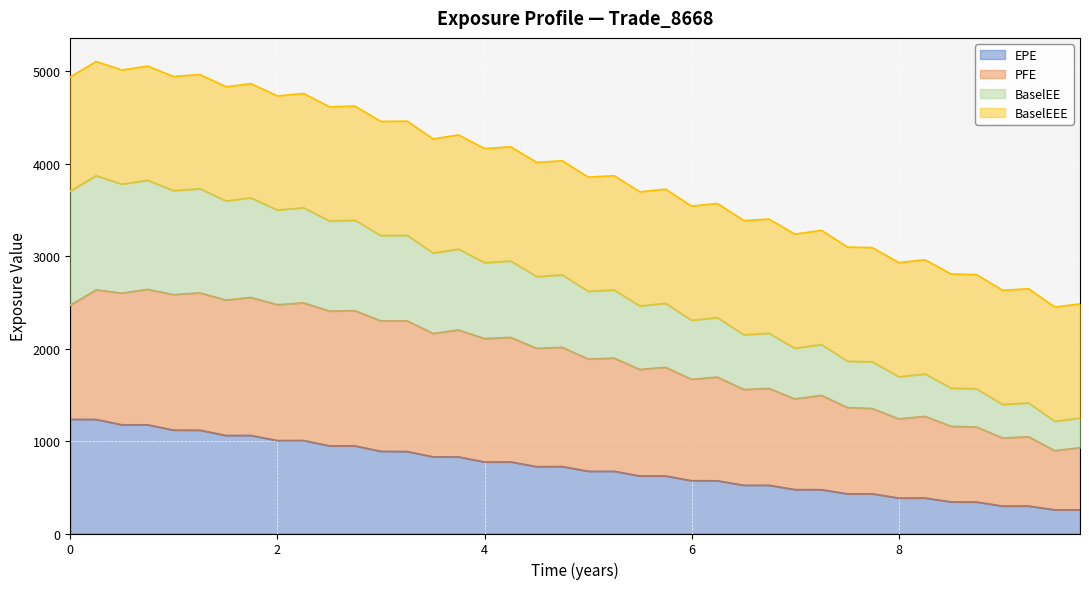

What is the highest value of the EPE series?

1234.9